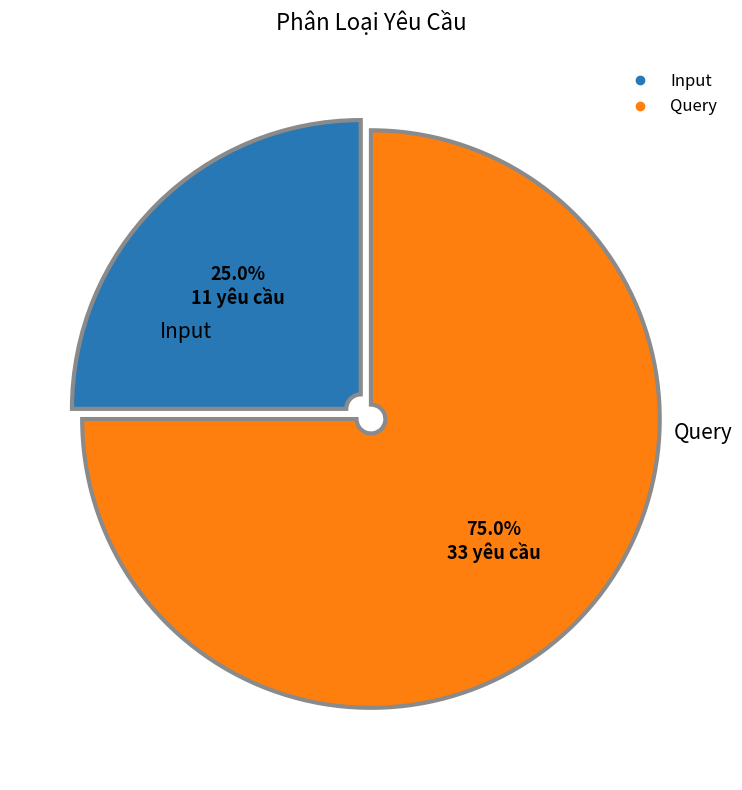

Is there any slice that represents more than half of the pie?

Yes